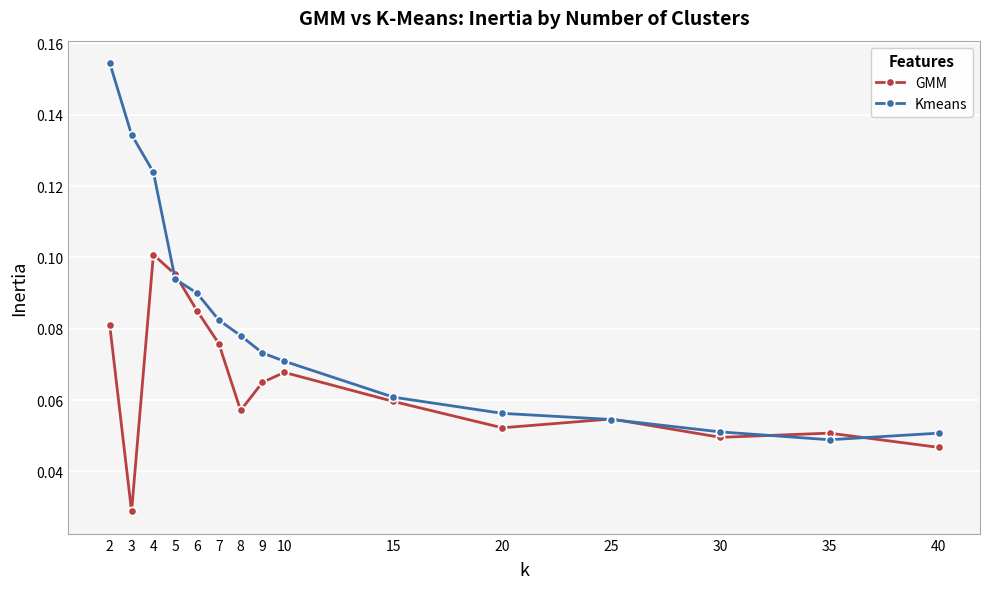

Rank the series by their maximum value, from lowest to highest.

GMM, Kmeans